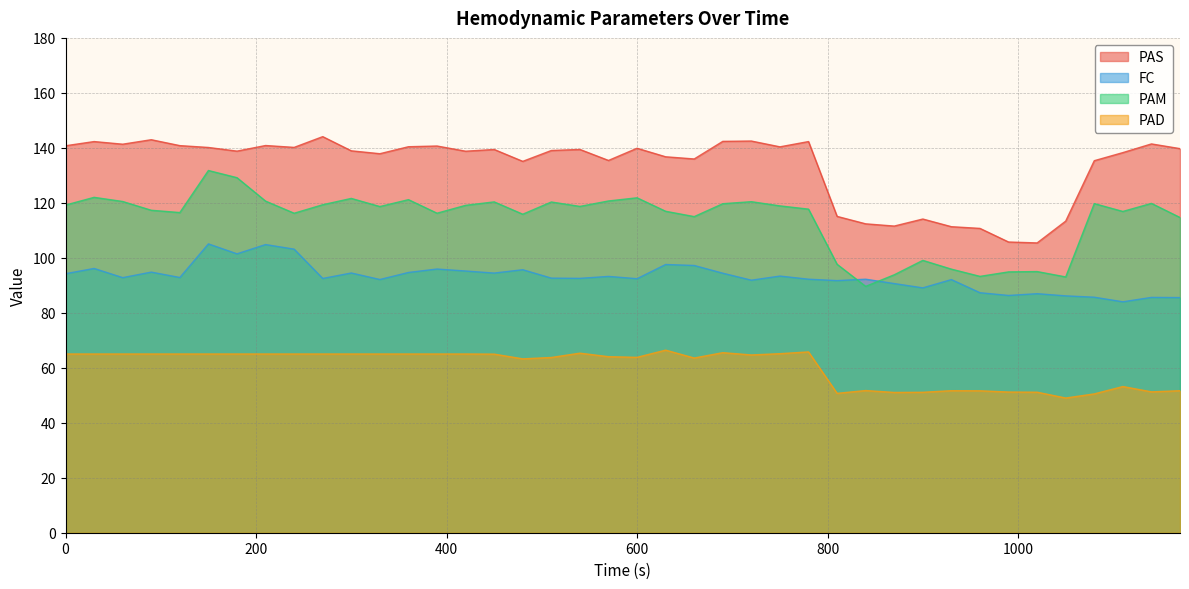

Which has a higher value, 780 or 60?

780